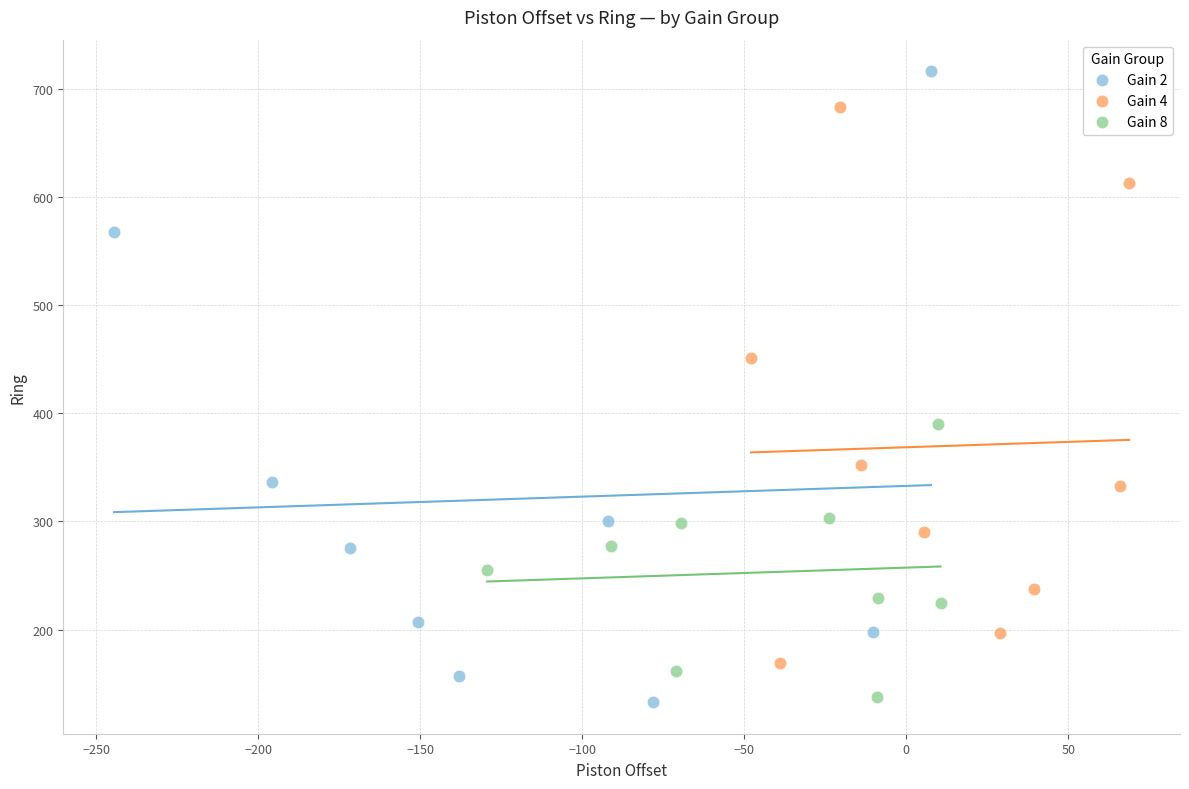

Which series contains the highest Y value?

Gain 2